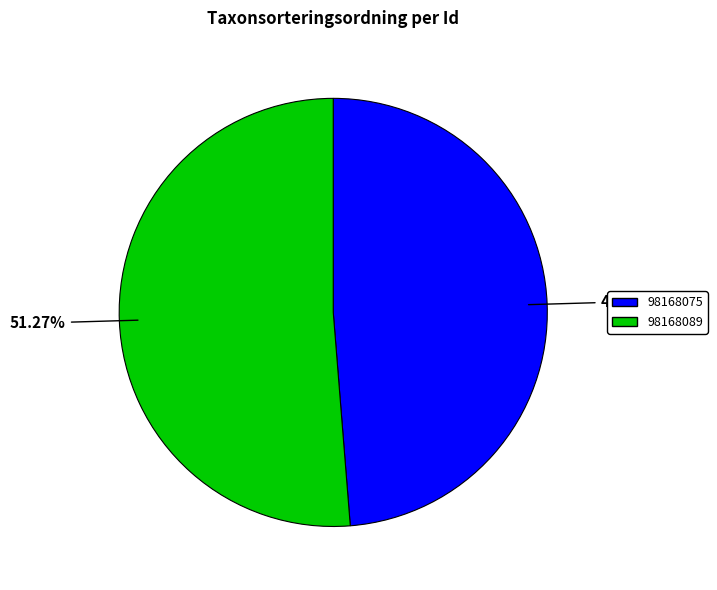

Combined, what portion of the pie is 98168075 and 98168089?

100.0%